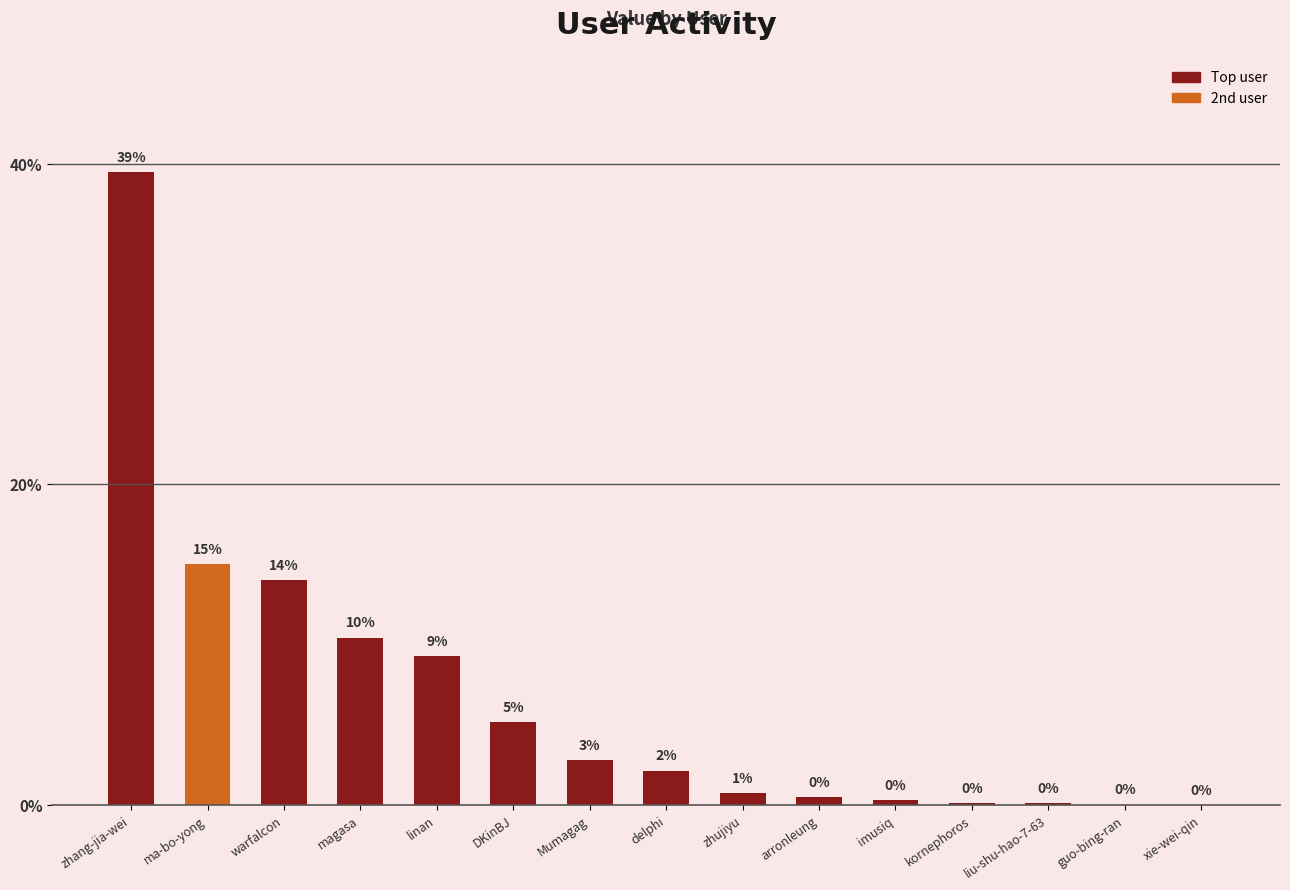

List the labels in order of value, smallest first.

xie-wei-qin, guo-bing-ran, liu-shu-hao-7-63, kornephoros, imusiq, arronleung, zhujiyu, delphi, Mumagag, DKinBJ, linan, magasa, warfalcon, ma-bo-yong, zhang-jia-wei